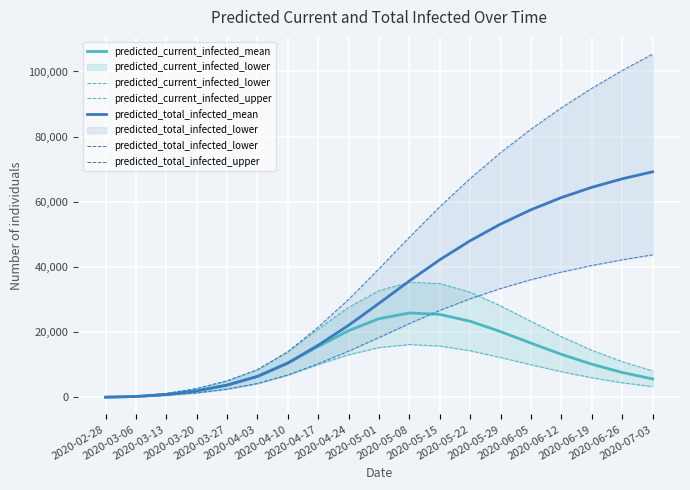

Which has a higher value, 2020-06-26 or 2020-02-28?

2020-06-26